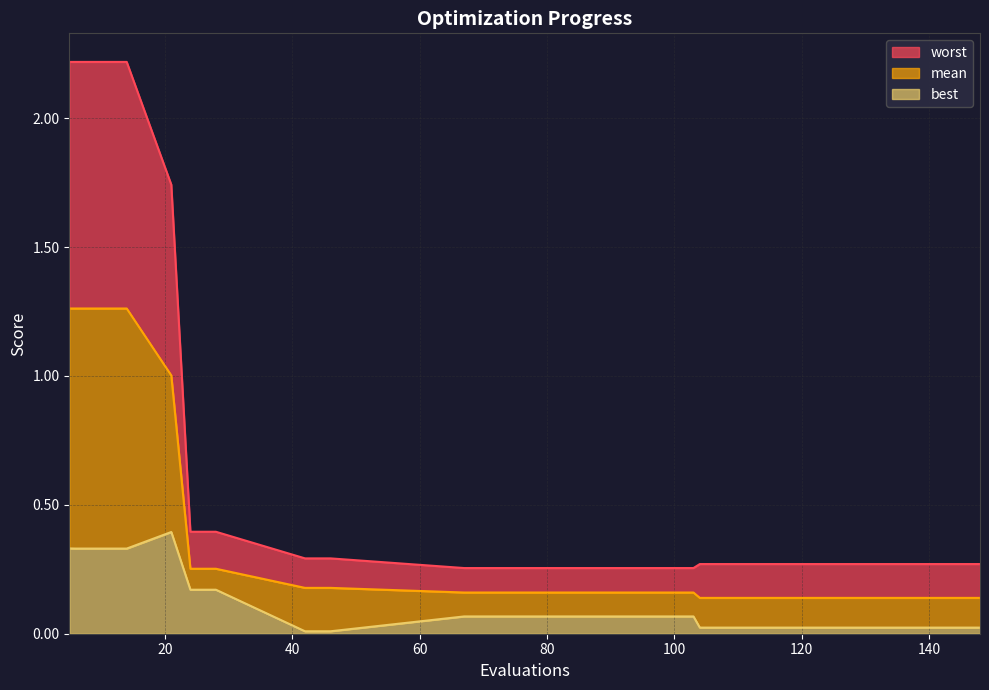

What is the highest value of the best series?

0.4